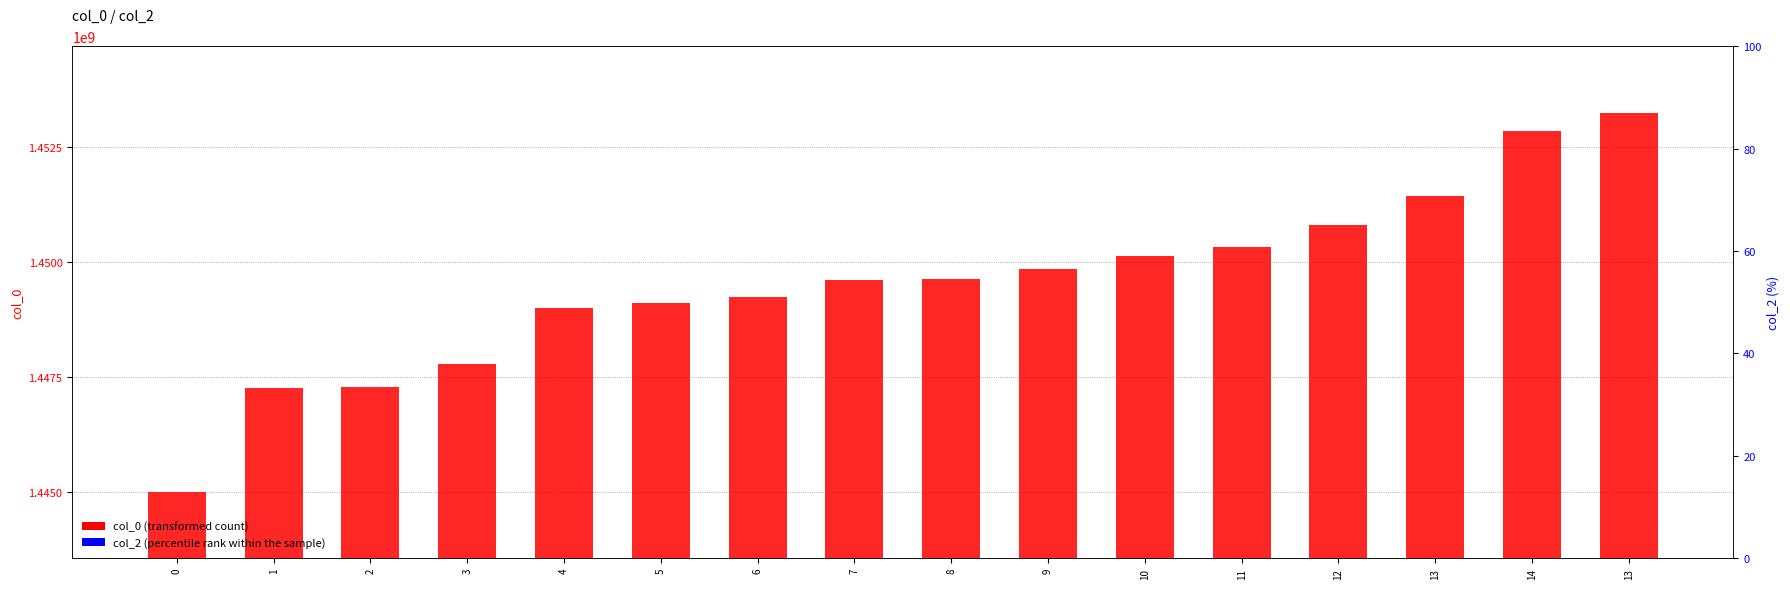

What is the label of the 8th bar from the left?

7